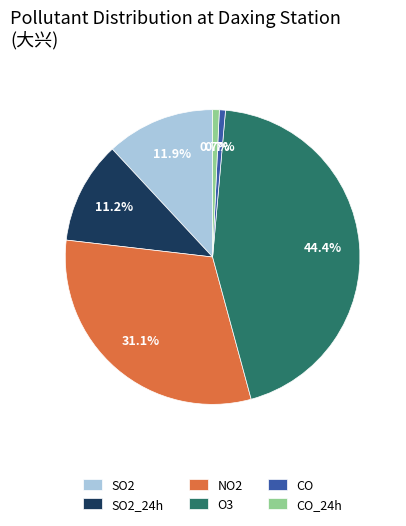

To the nearest percent, what percentage of the pie is CO?

1%